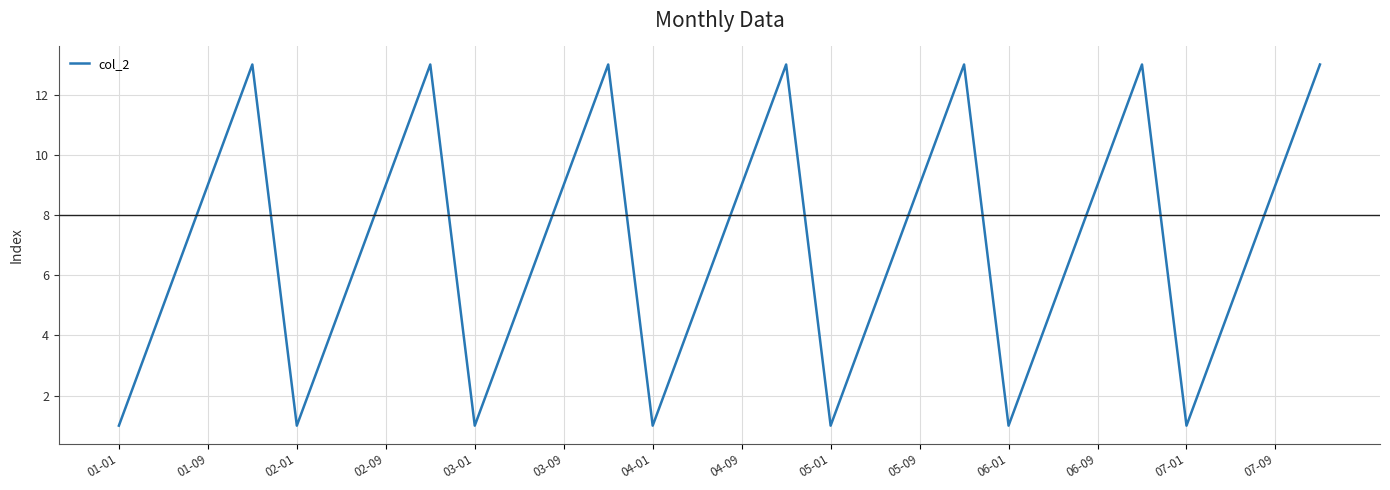

What is the maximum value shown in the chart?

13